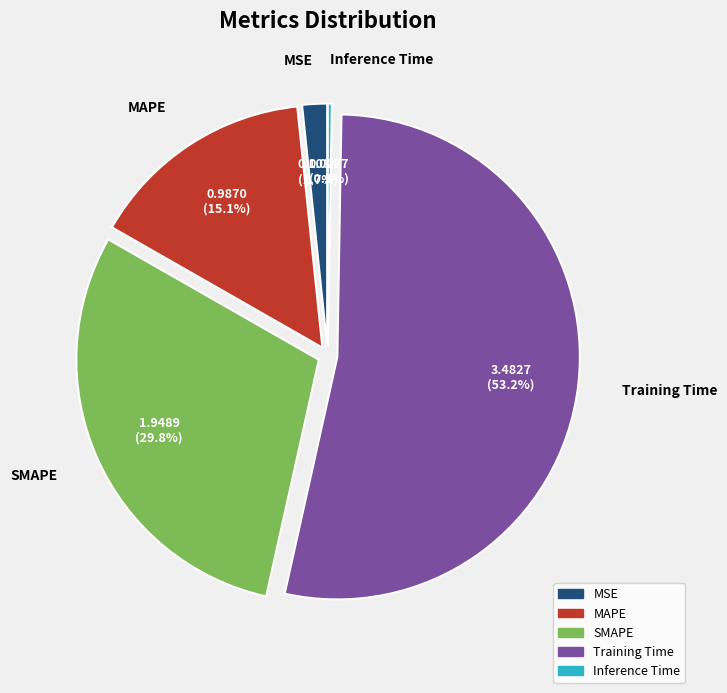

Is it true that SMAPE is 23% of the pie?

False